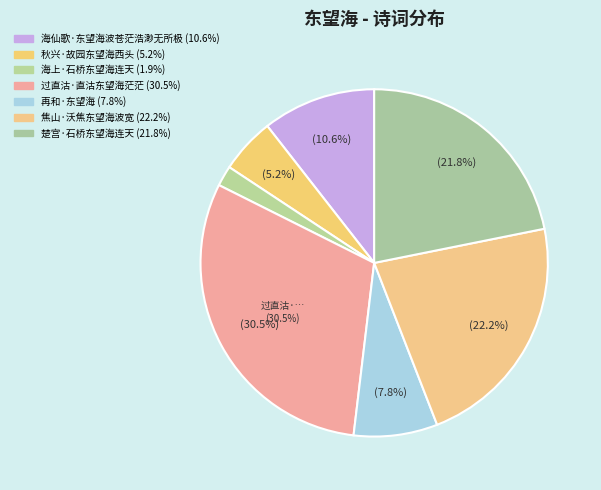

How many segments does this pie chart have?

7